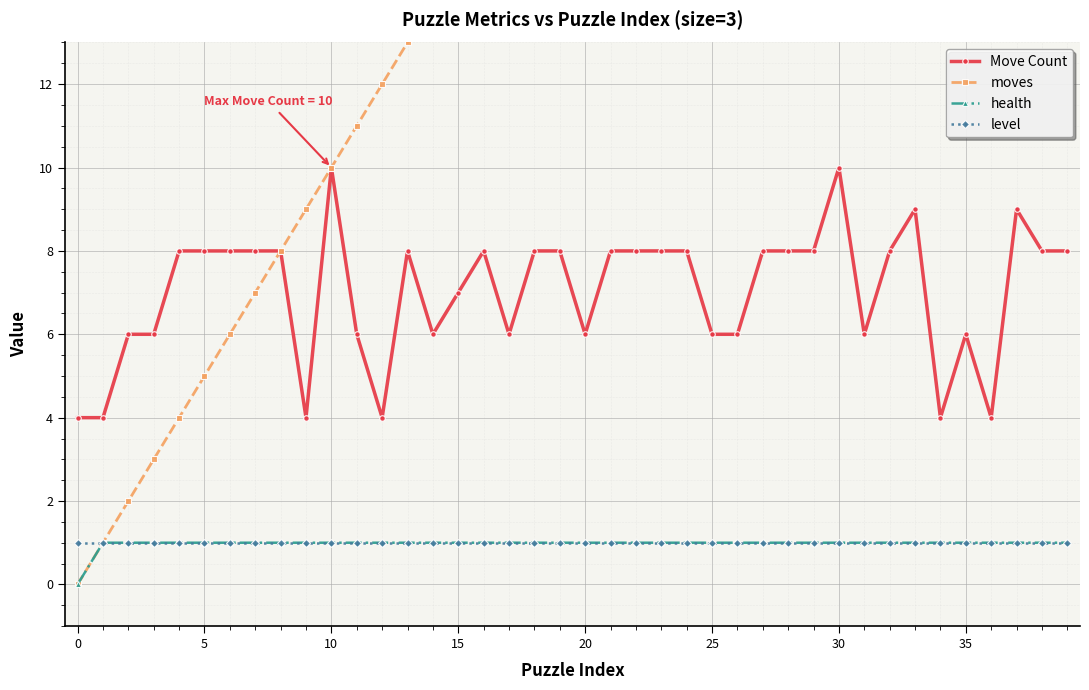

What is the highest value of the Move Count series?

10